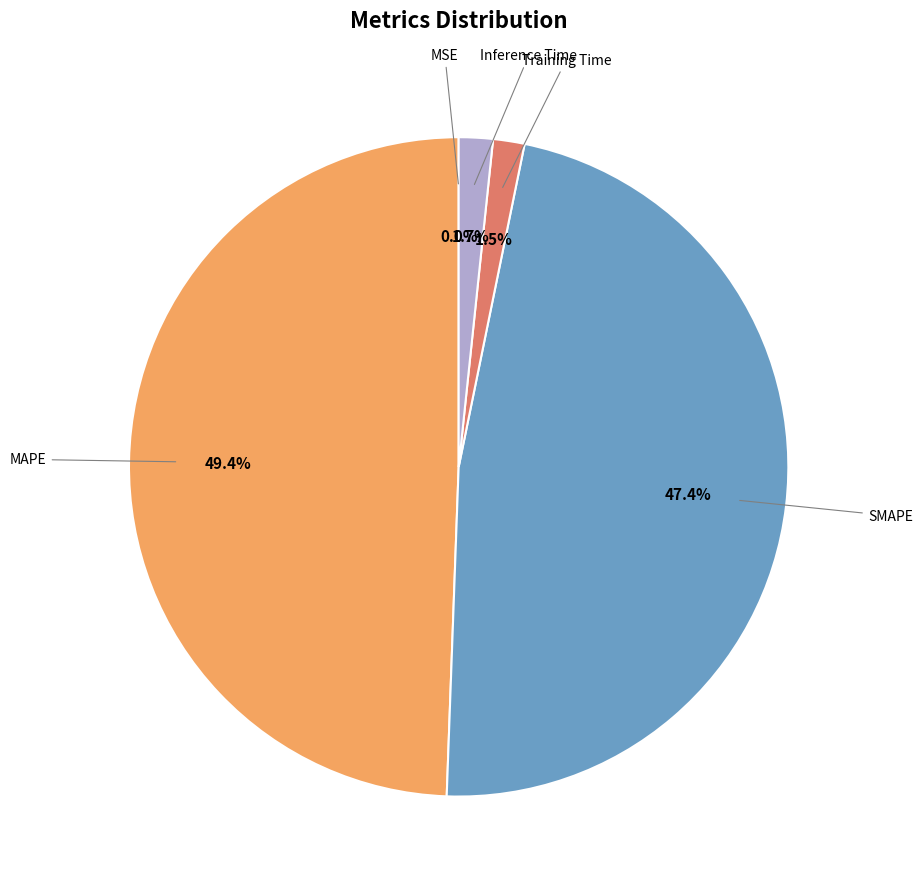

Is there a majority slice in this chart?

No